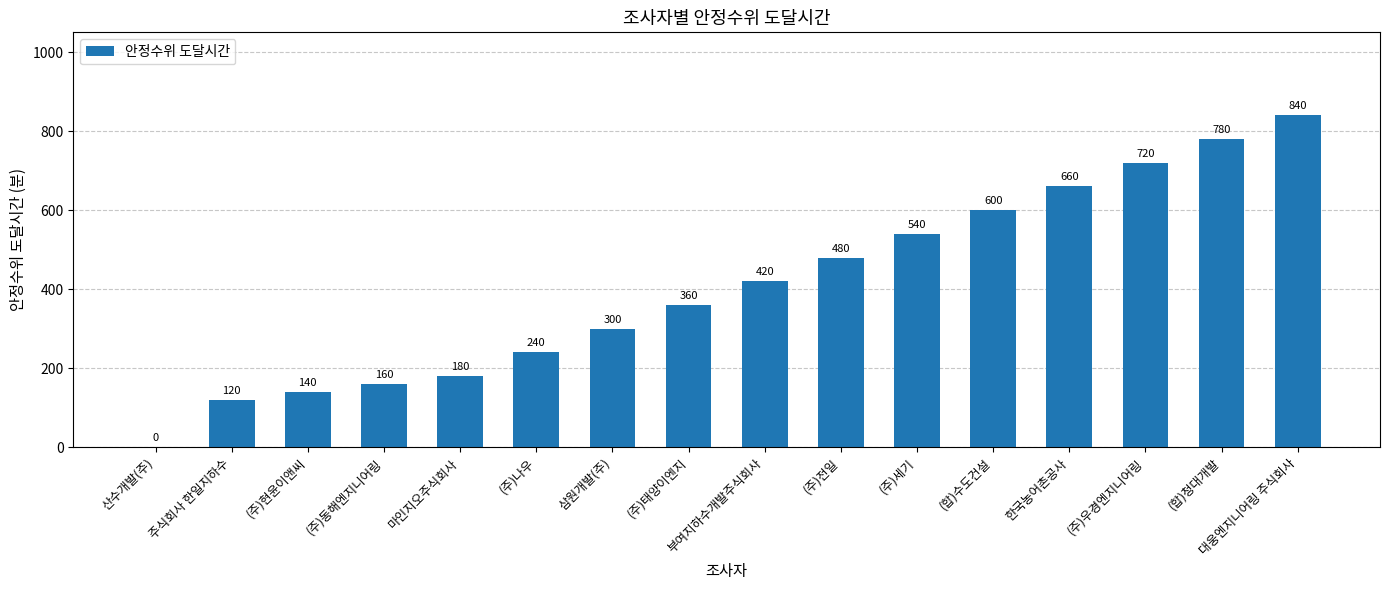

What is the sum of all values?

6540